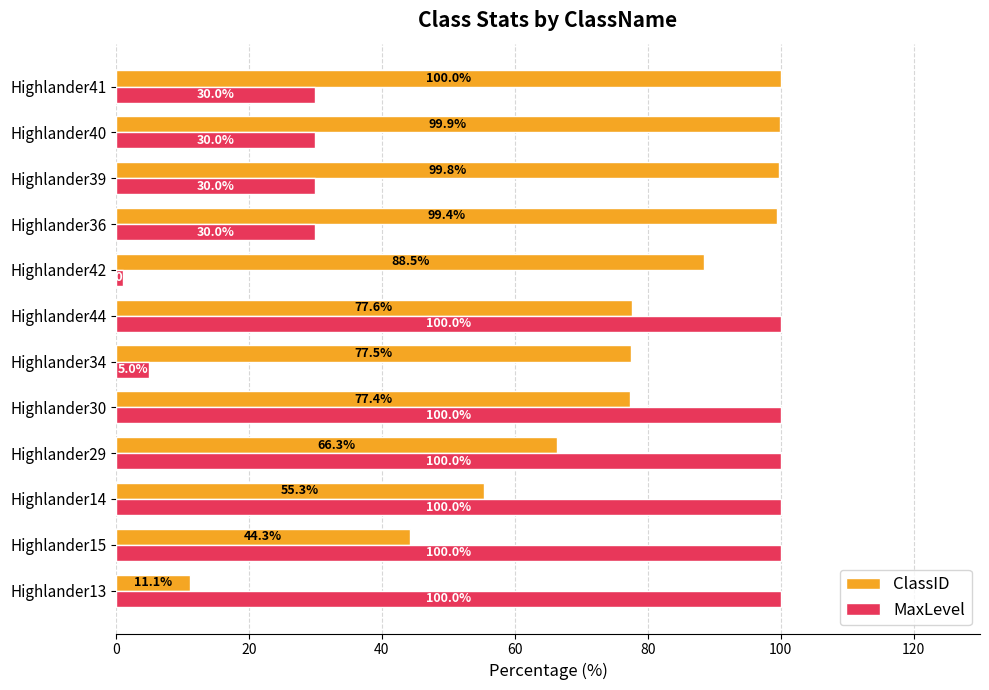

At how many categories does at least one series exceed 73?

12